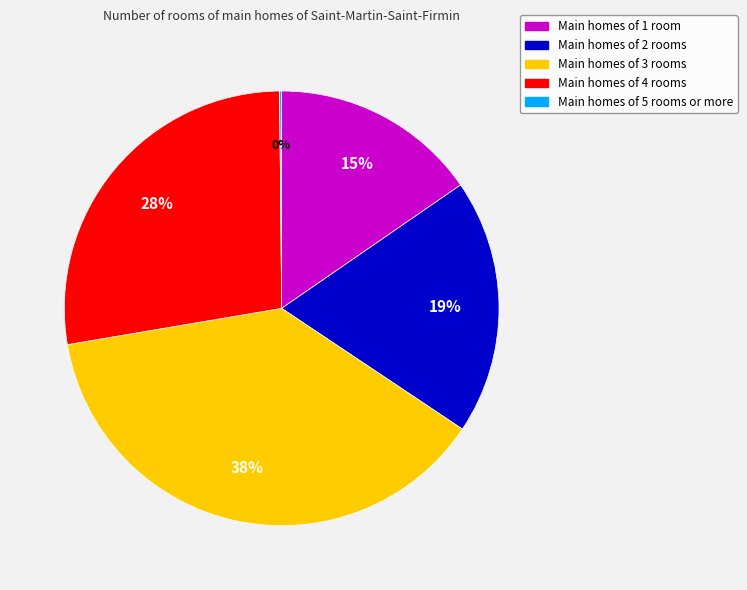

To the nearest percent, what is the average slice percentage?

20%